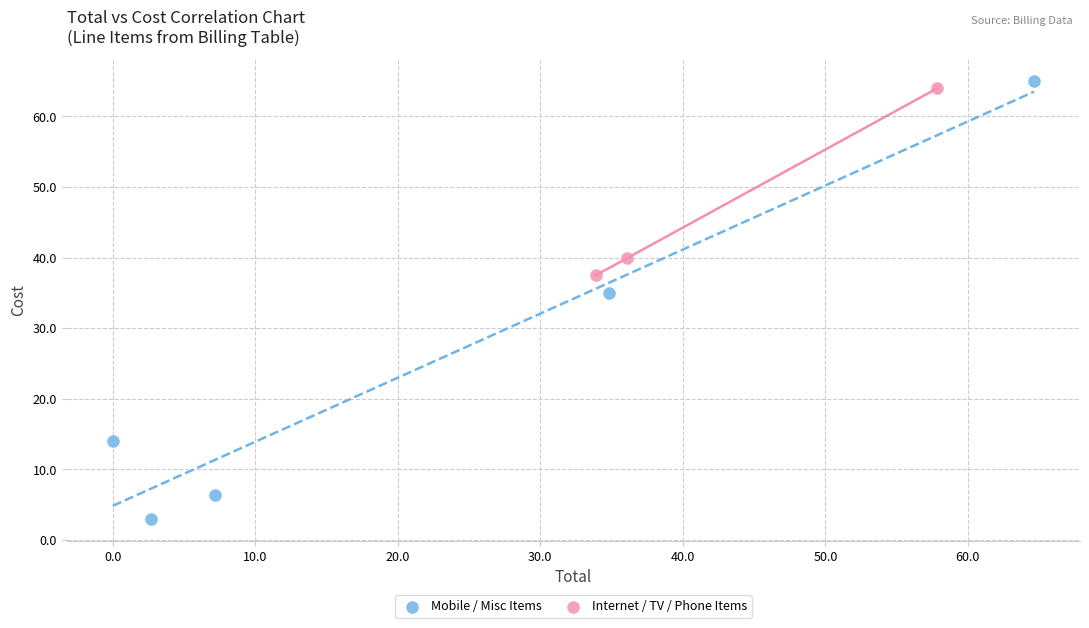

Which series contains the lowest Y value?

Mobile / Misc Items